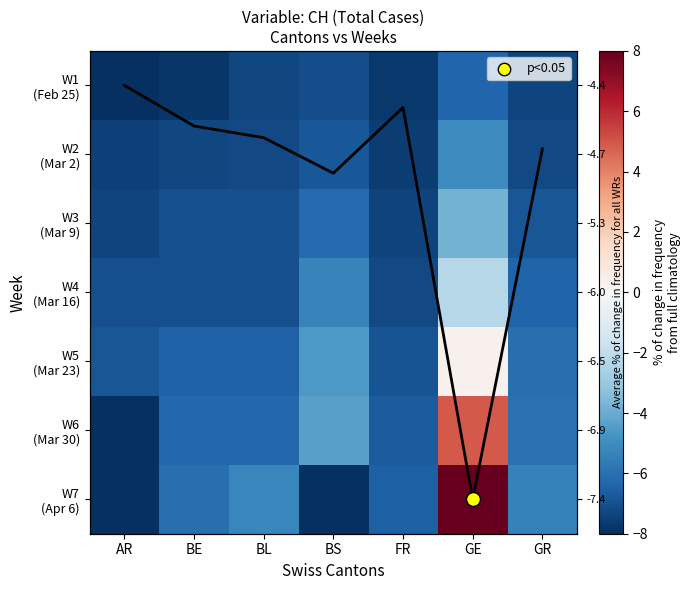

Which category has the highest value in the W2 (Mar 2) series?

GE